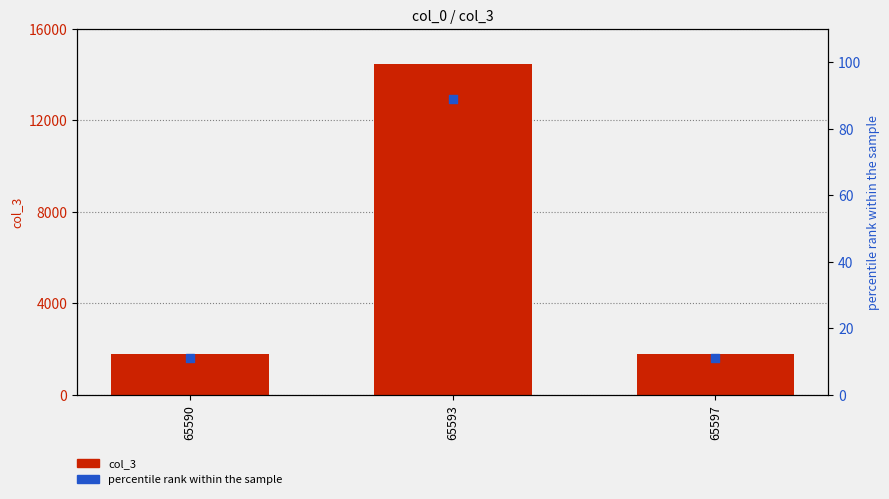

At which category is the sum across all series the highest?

65593